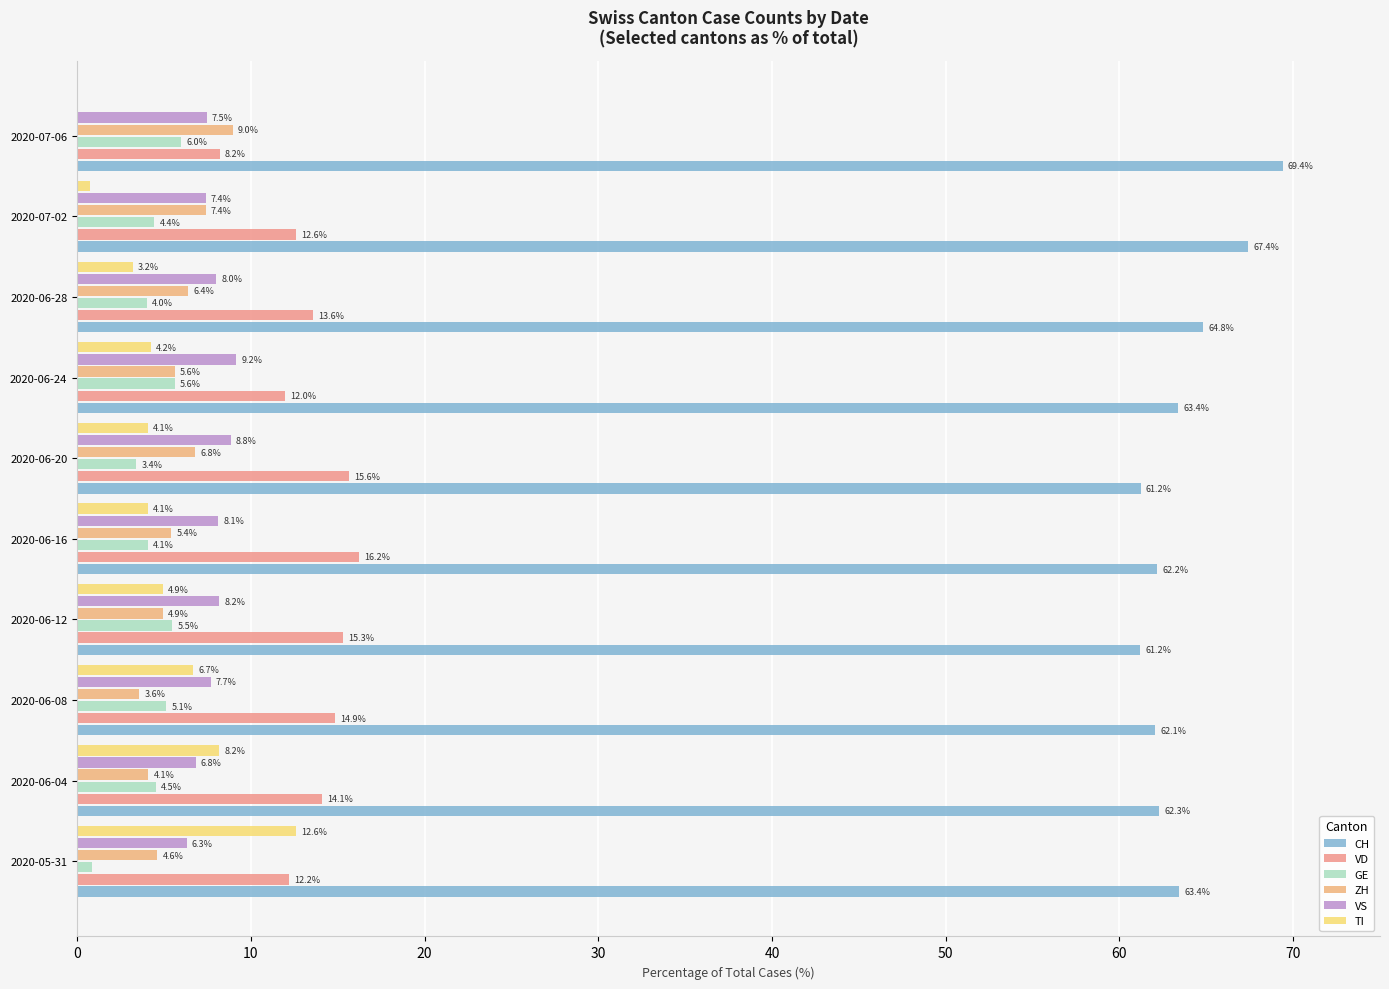

Which series has the largest range (max minus min)?

TI